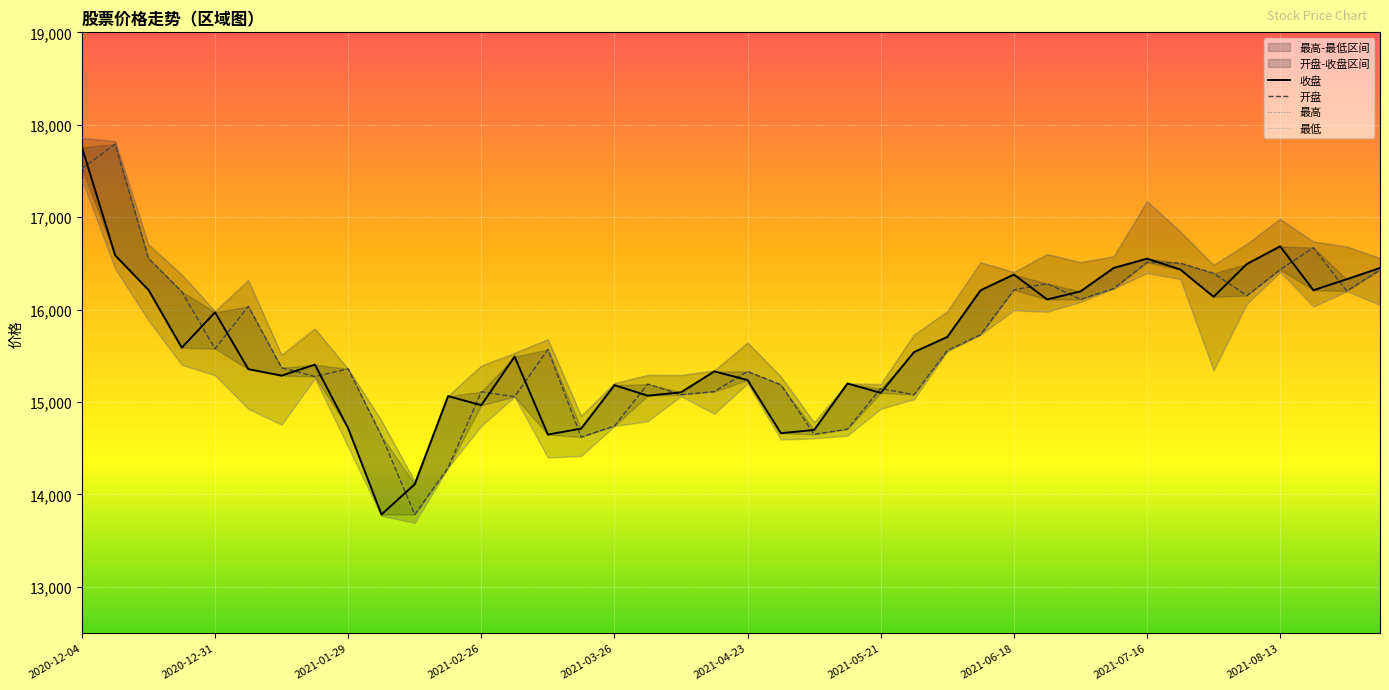

Count the number of data series in this chart.

4